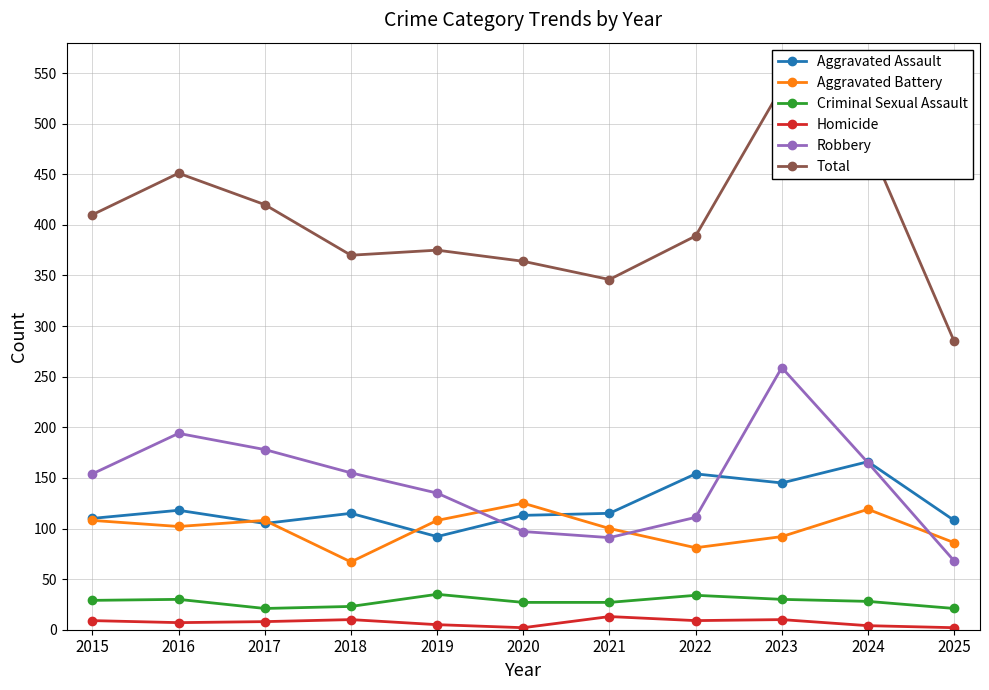

How many distinct data groups are displayed?

6